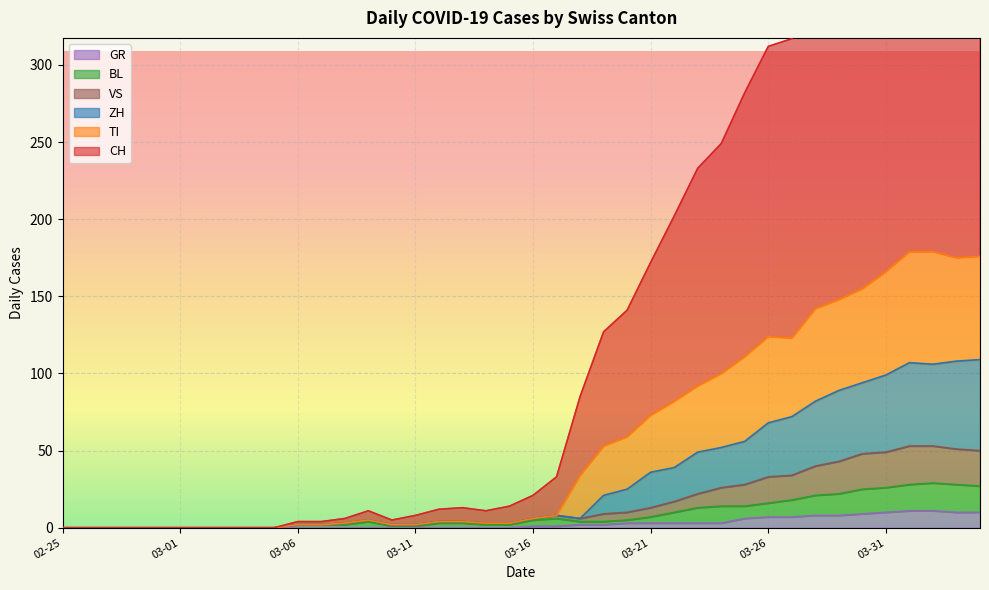

How many series are shown in this chart?

6